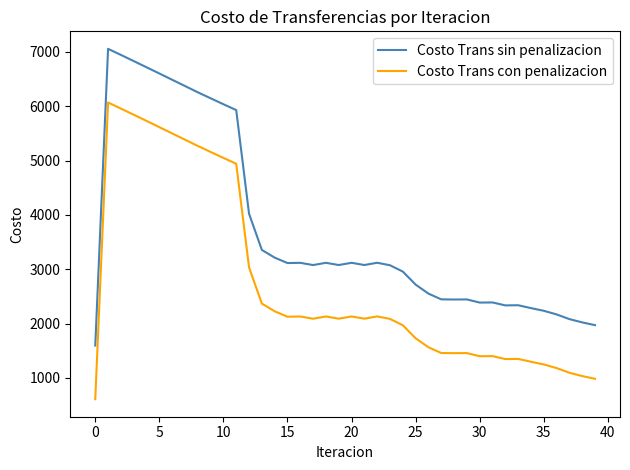

Which series has the largest total across all categories?

Costo Trans sin penalizacion